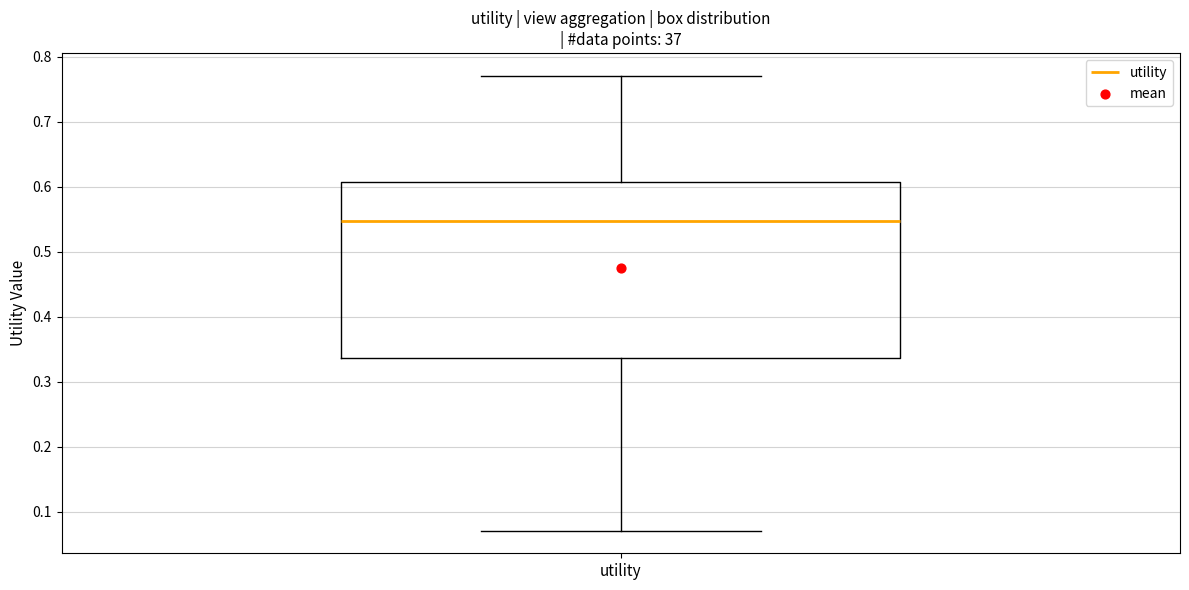

Where is the upper edge of the box for utility on the y-axis? The values are not printed on the chart, so give them approximately, as read against the axis.

0.61